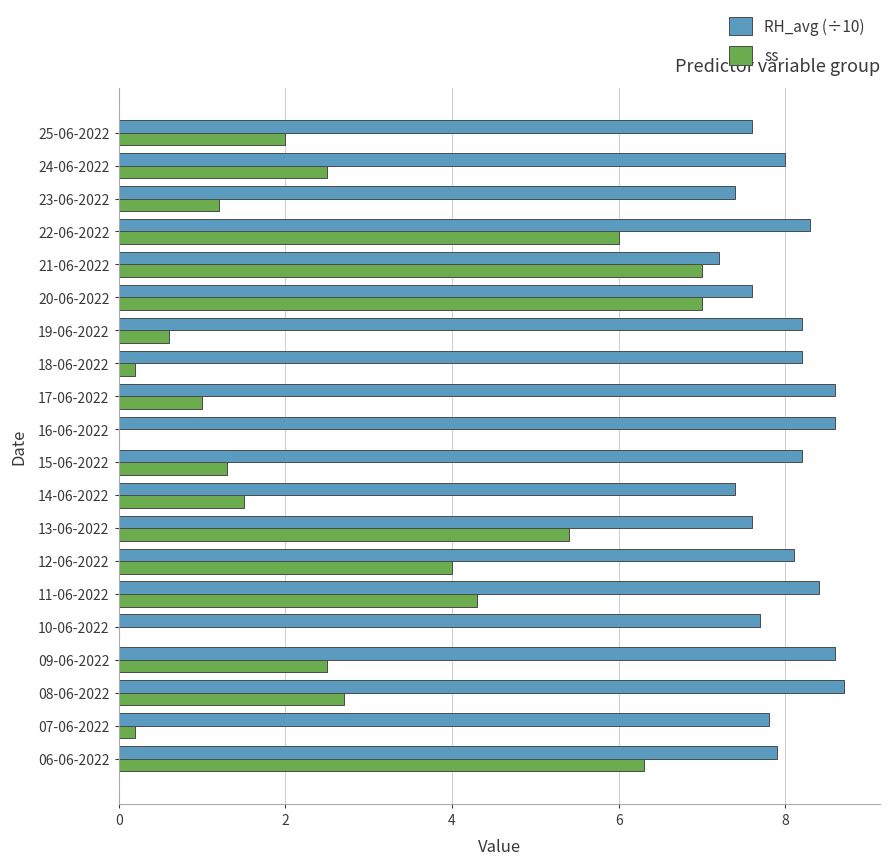

Between 06-06-2022 and 23-06-2022, which series saw the biggest shift?

ss